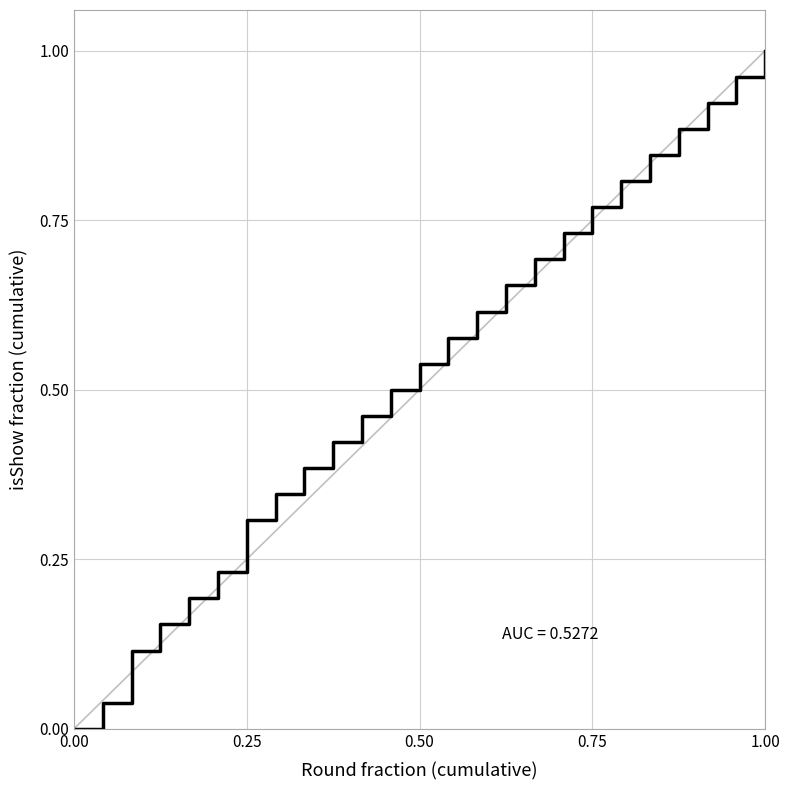

Does the chart display data point markers on the line(s)?

No